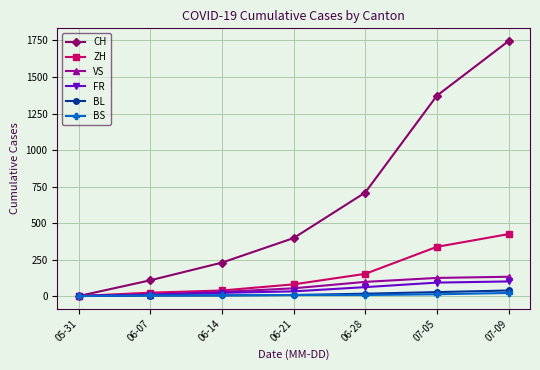

True or false: FR has more than 2 points higher than both neighbors.

False